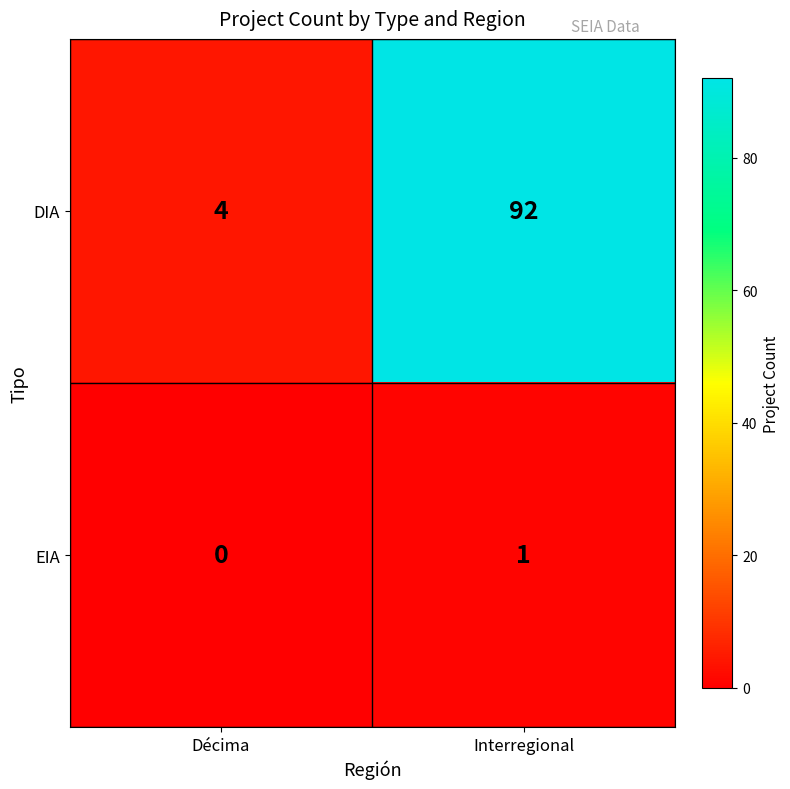

Rank the series by their maximum value, from highest to lowest.

DIA, EIA